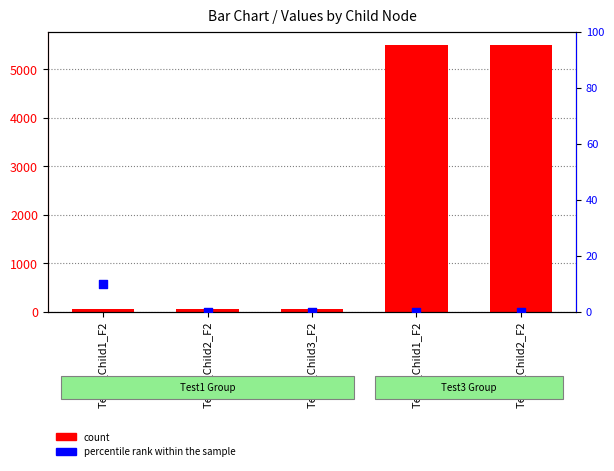

Which series has the widest spread of Y values?

count